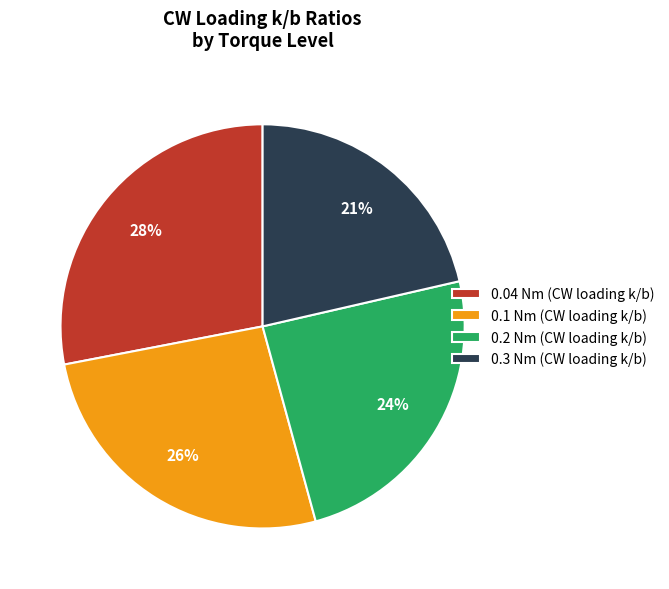

How many segments does this pie chart have?

4